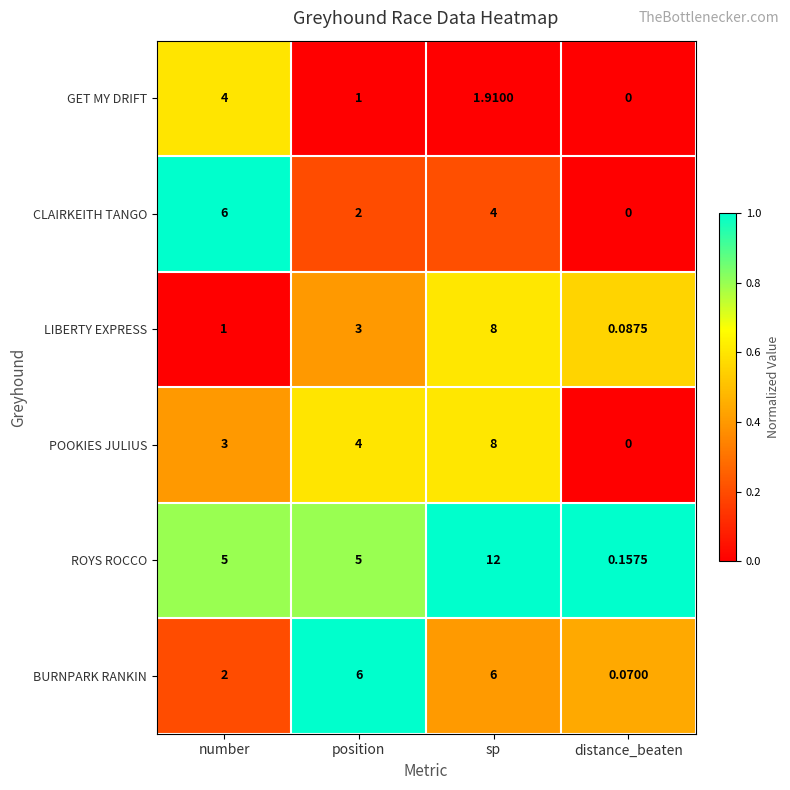

Is the value of CLAIRKEITH TANGO at distance_beaten greater than the value of GET MY DRIFT at sp?

No